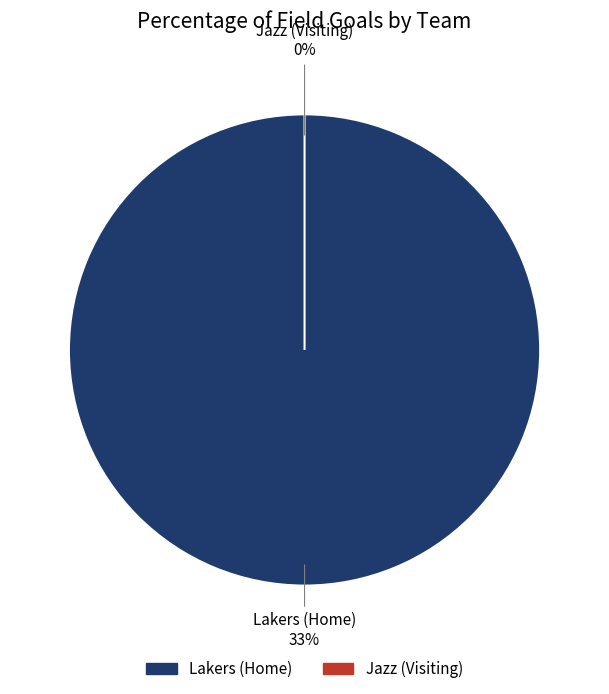

How many slices are in this pie chart?

2